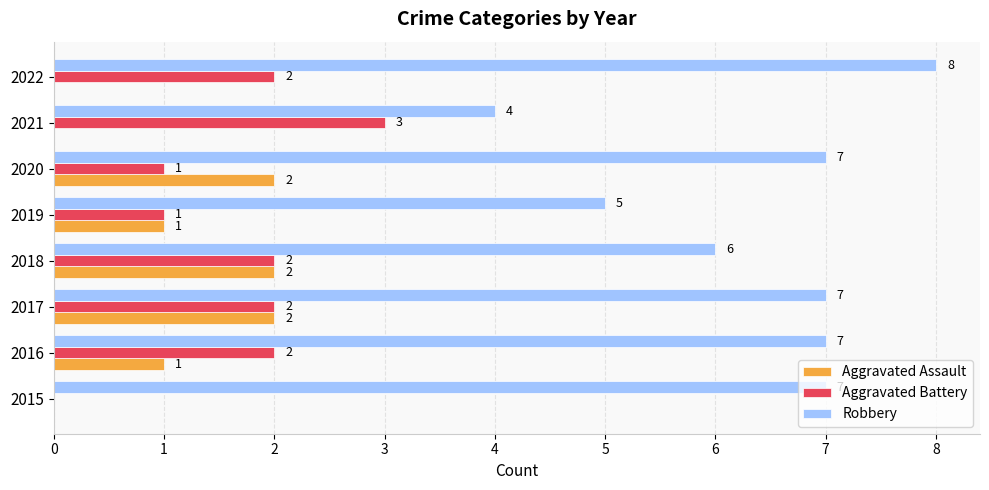

Count the number of data series in this chart.

3